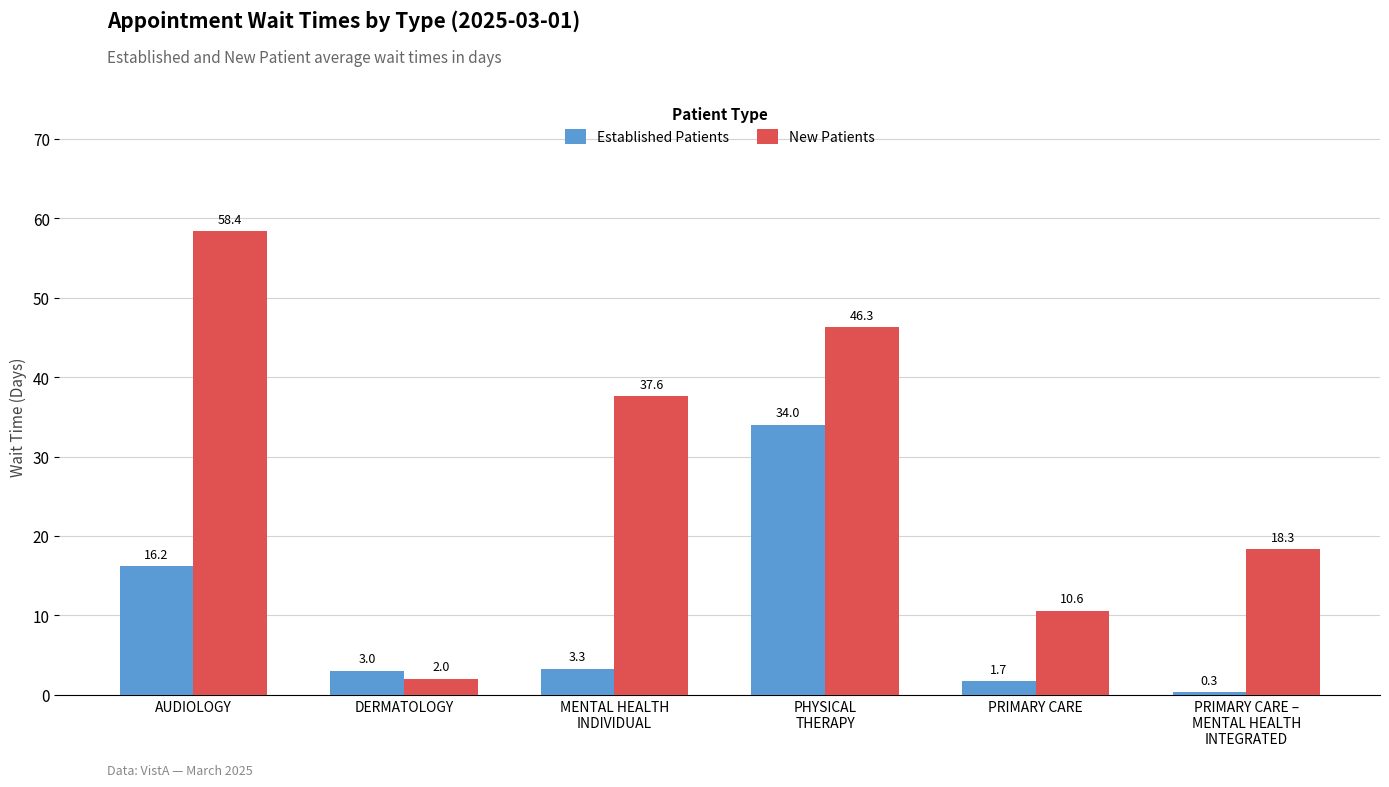

What are all the series names shown in the legend?

Established Patients, New Patients